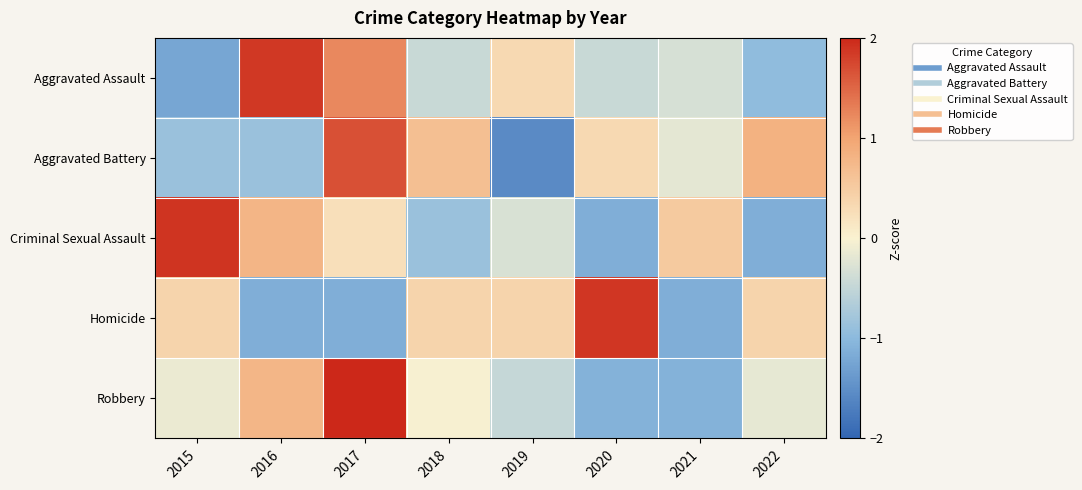

Between 2015 and 2020, which series saw the biggest shift?

Criminal Sexual Assault